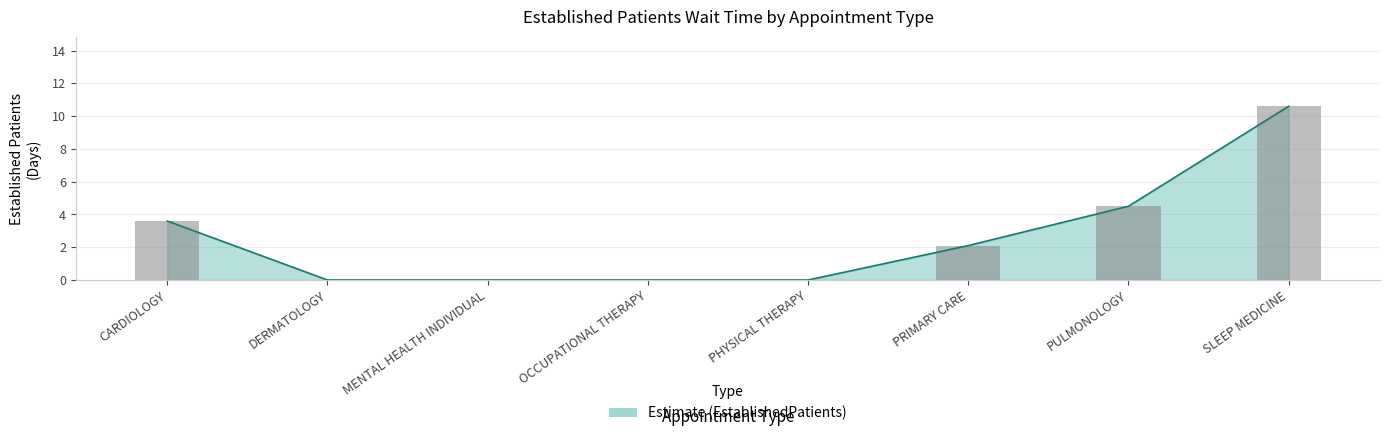

Reading left to right, transcribe all the data shown in this chart.

3.6	0.0	0.0	0.0	0.0	2.1	4.5	10.6